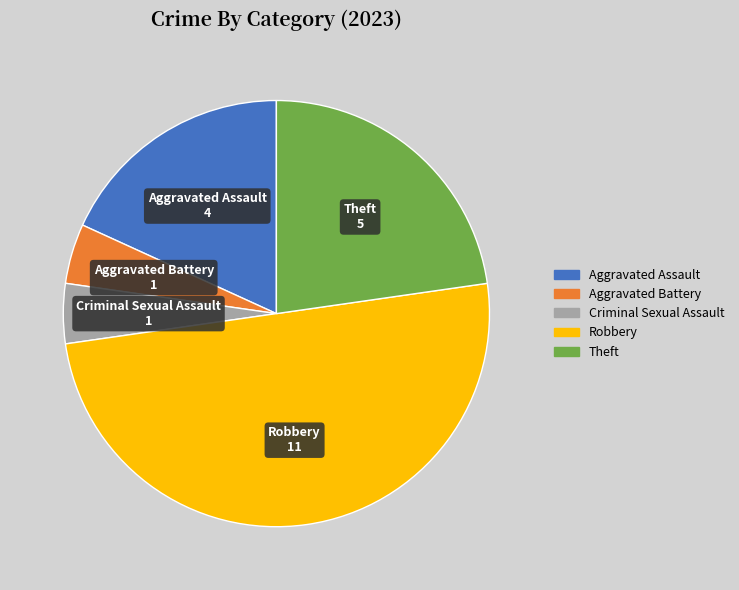

Does Theft represent more than half of the total?

No